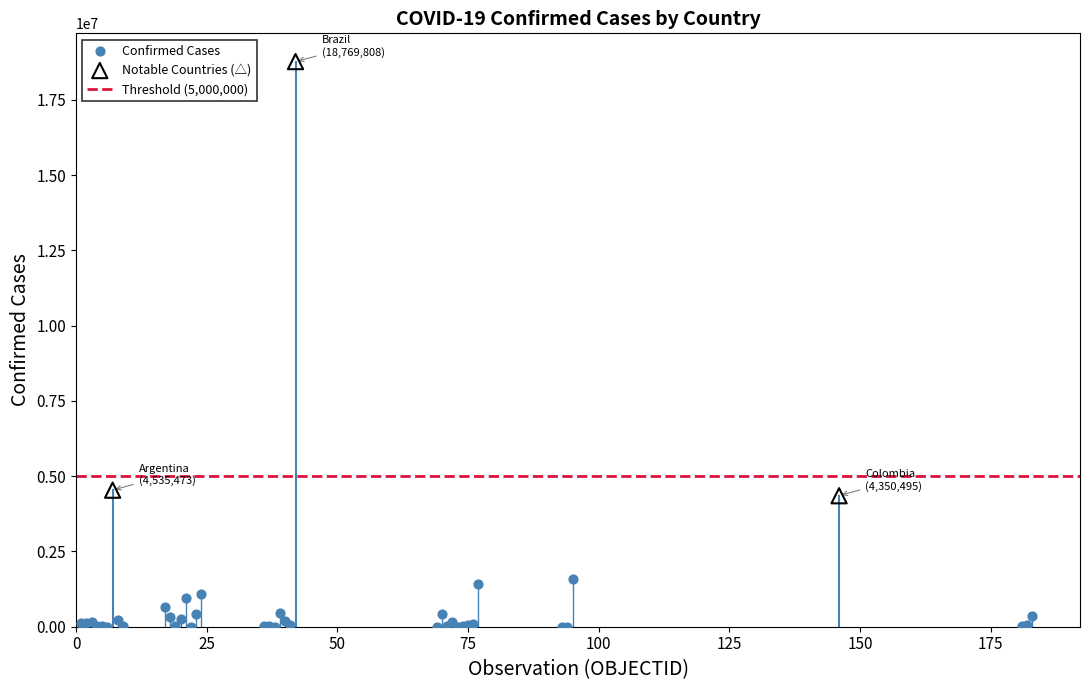

Which series reaches the maximum Y coordinate?

Notable Countries (△)